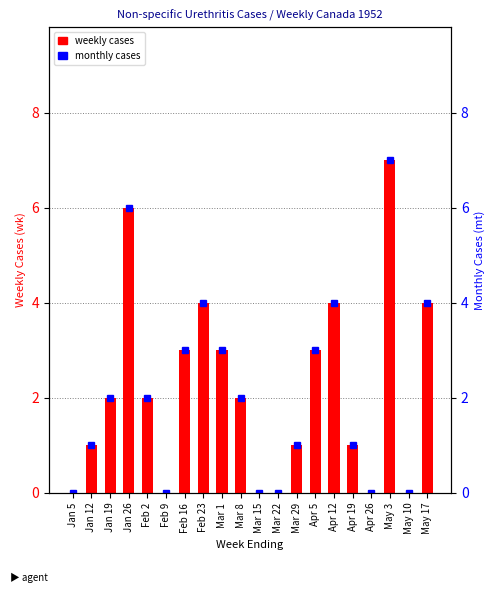

What is the difference between the monthly cases values at Feb 2 and Mar 15?

2